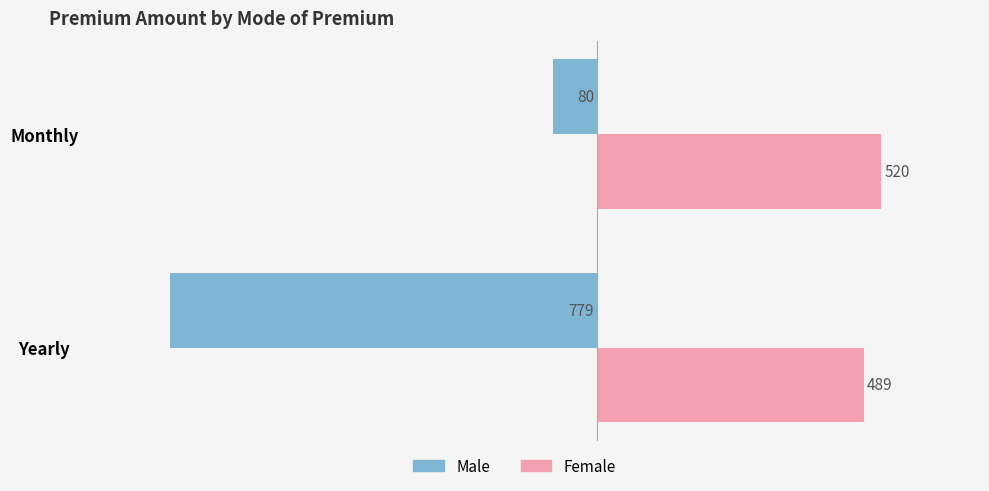

At which label does Female reach its minimum?

Yearly